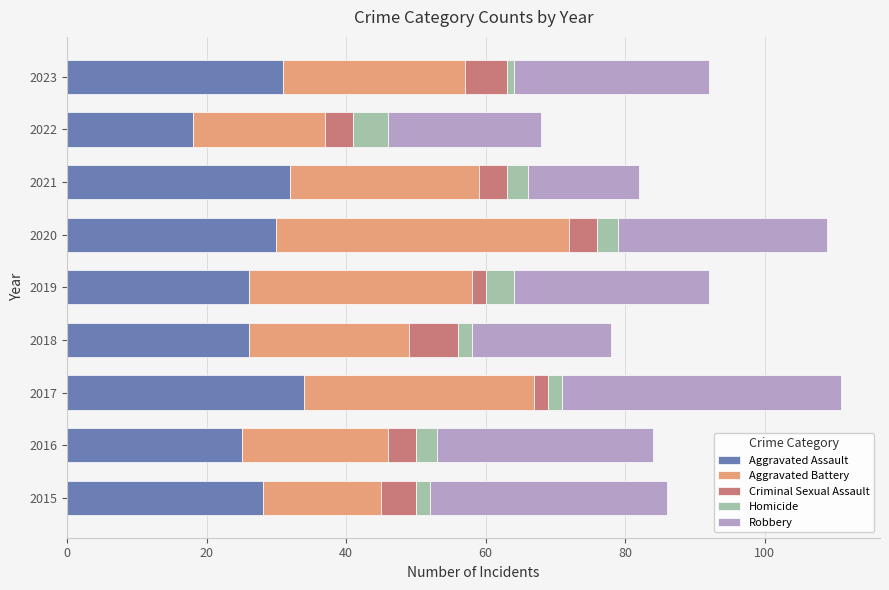

What is the total value across all series at 2016?

84